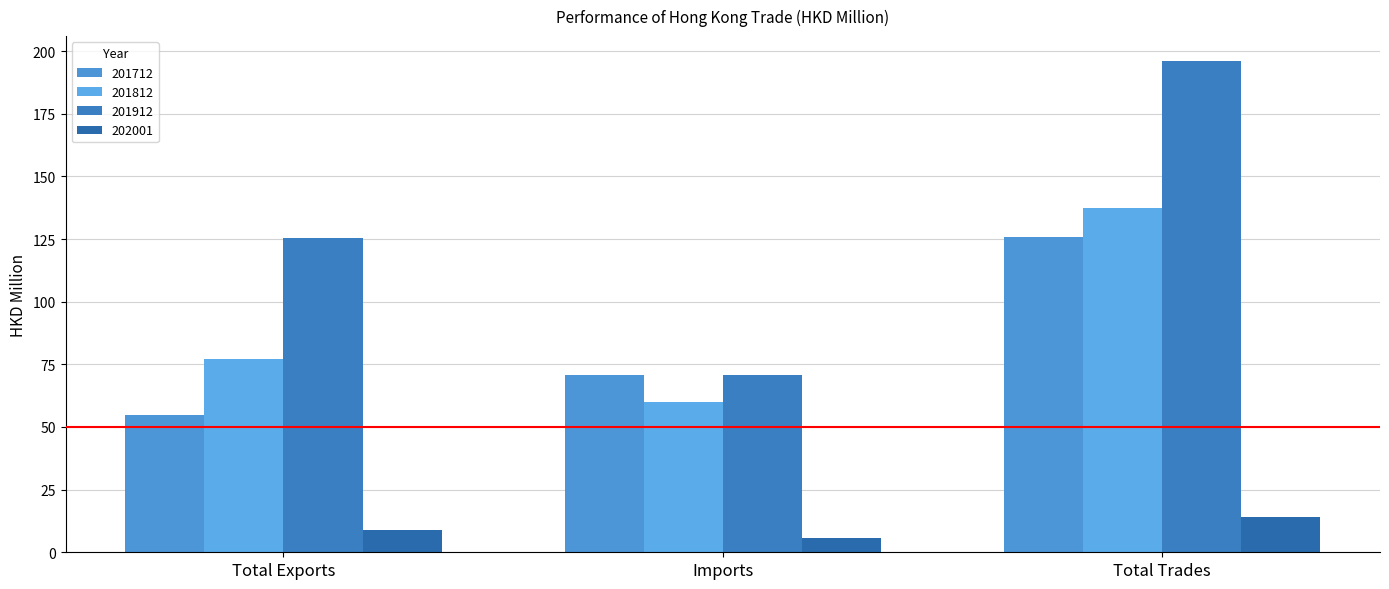

What is the difference between the 201912 values at Total Trades and Total Exports?

70.9